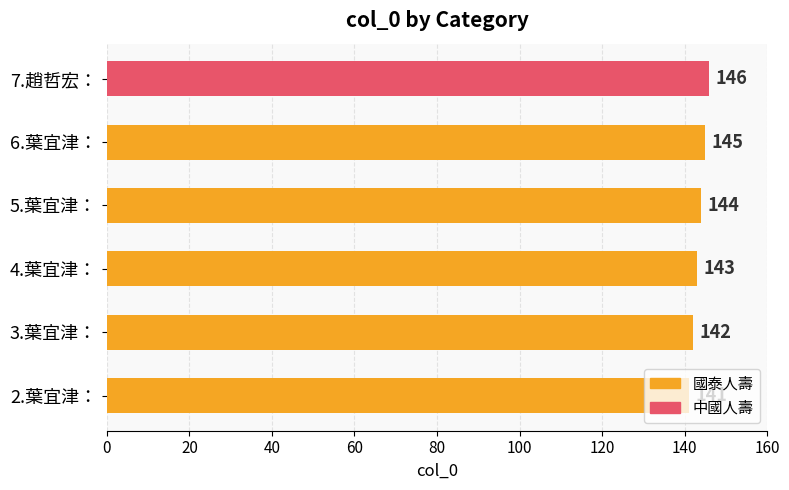

What is the ratio of the value at 5.葉宜津： to the value at 2.葉宜津：?

1.0